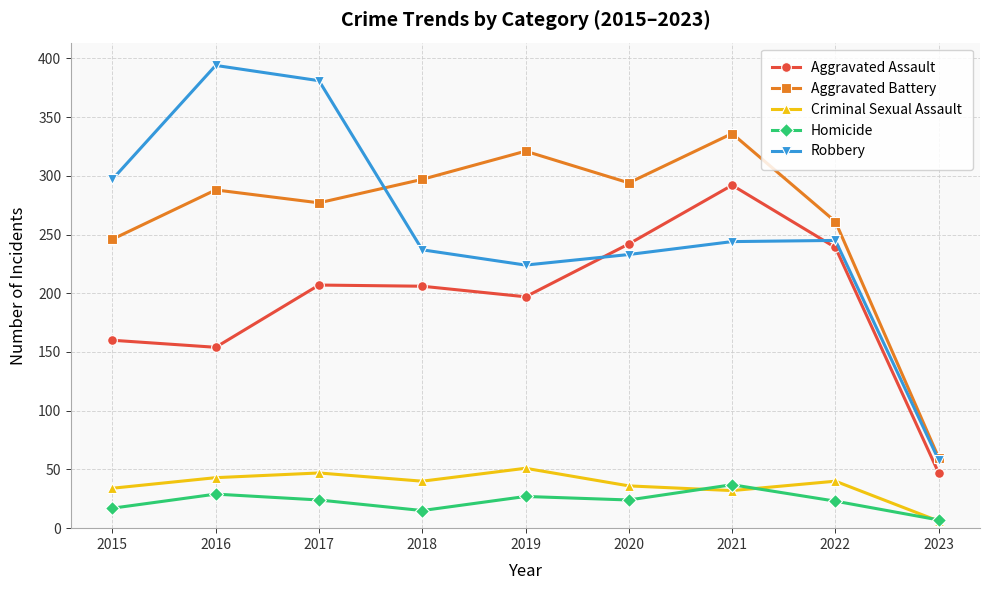

At how many categories does at least one series exceed 263?

7